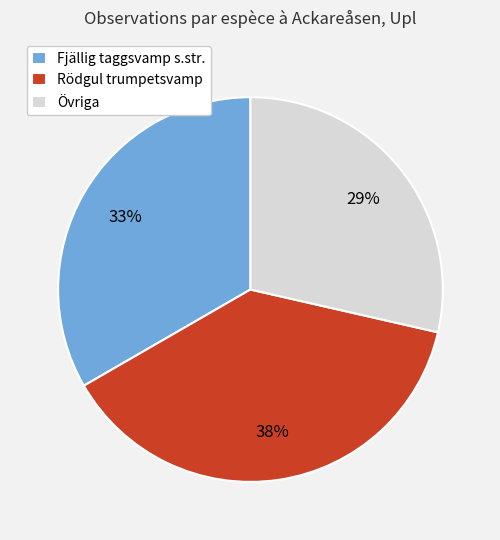

Combined, do Rödgul trumpetsvamp and Fjällig taggsvamp s.str. account for over 50%?

Yes